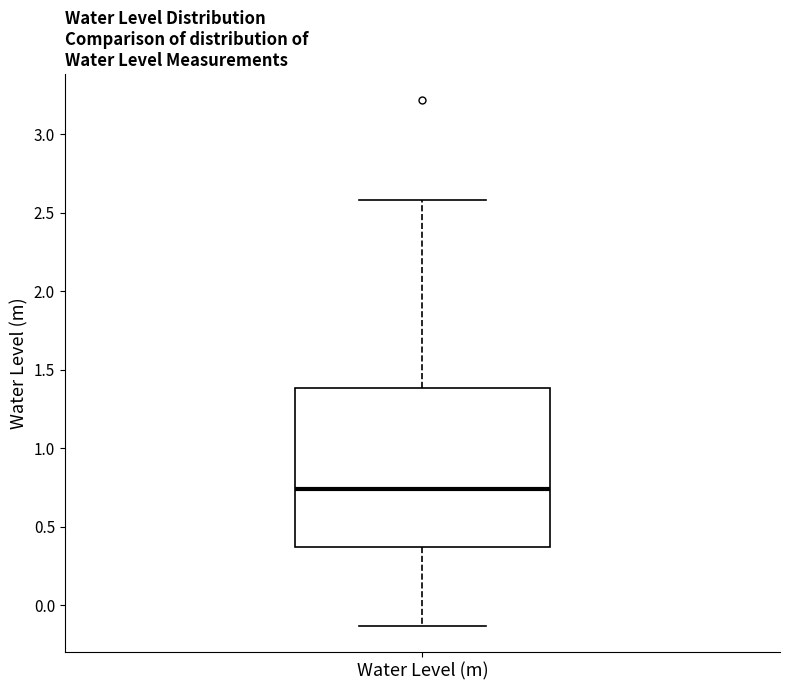

Transcribe this box plot: give where the median line is, the range the box spans, and where the two whiskers end, as read against the y-axis. The values are not printed on the chart, so give them approximately, as read against the axis.

median 0.75, box 0.35 to 1.40, whiskers -0.15 to 2.60